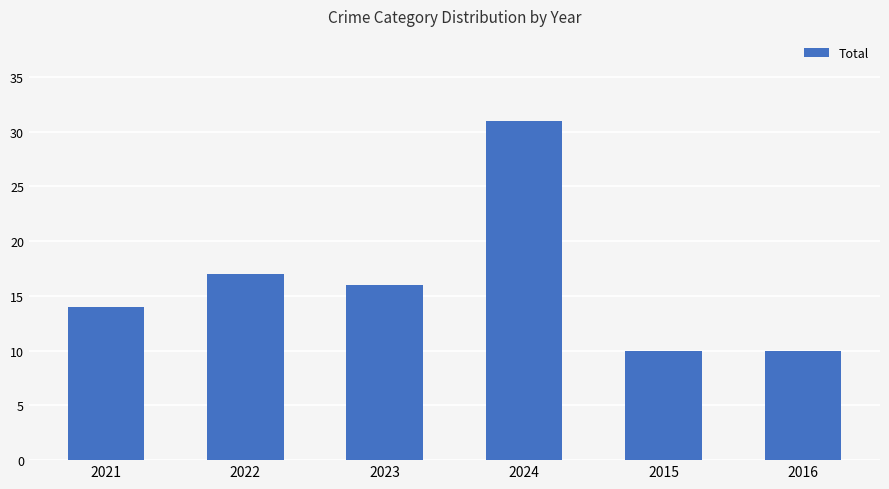

What is the greatest value displayed?

31